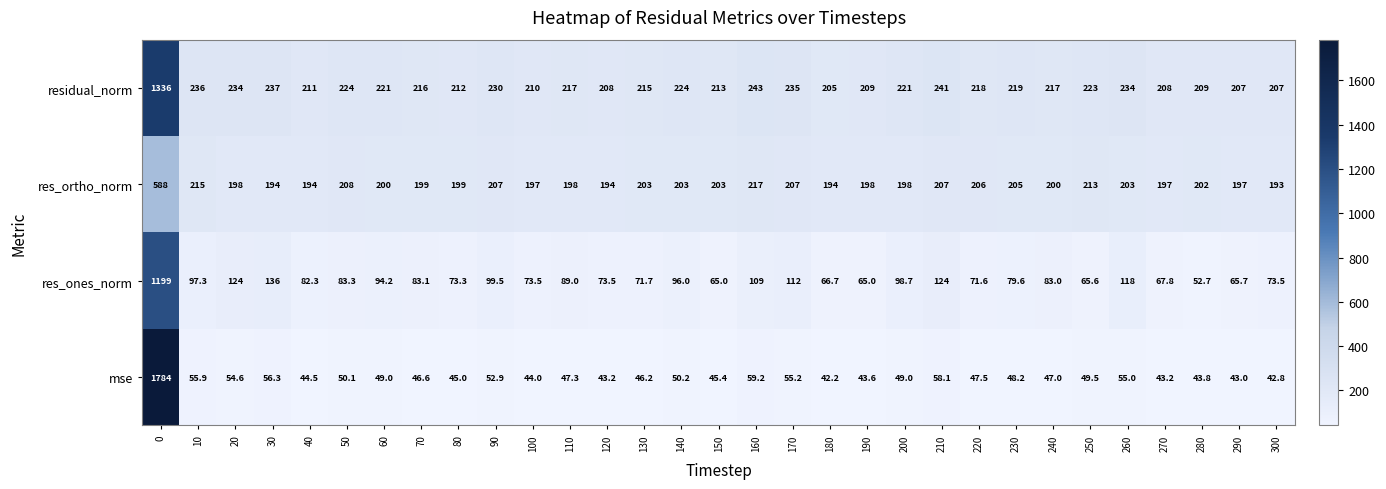

Which series has the largest range (max minus min)?

mse